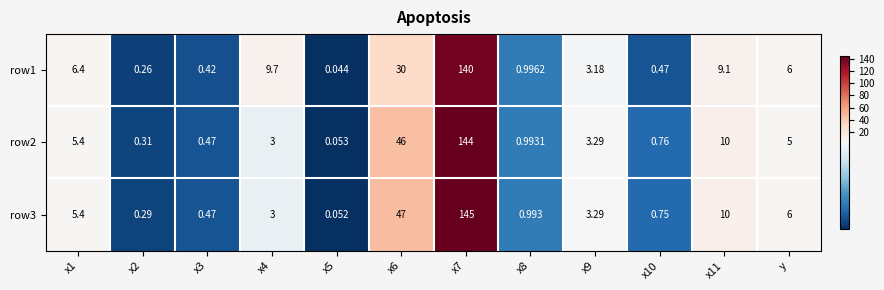

At how many categories does at least one series exceed 70?

1